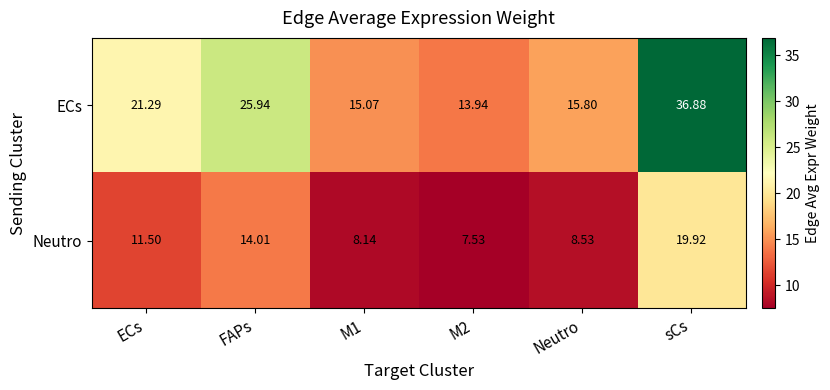

Rank the series by their average value, from lowest to highest.

Neutro, ECs